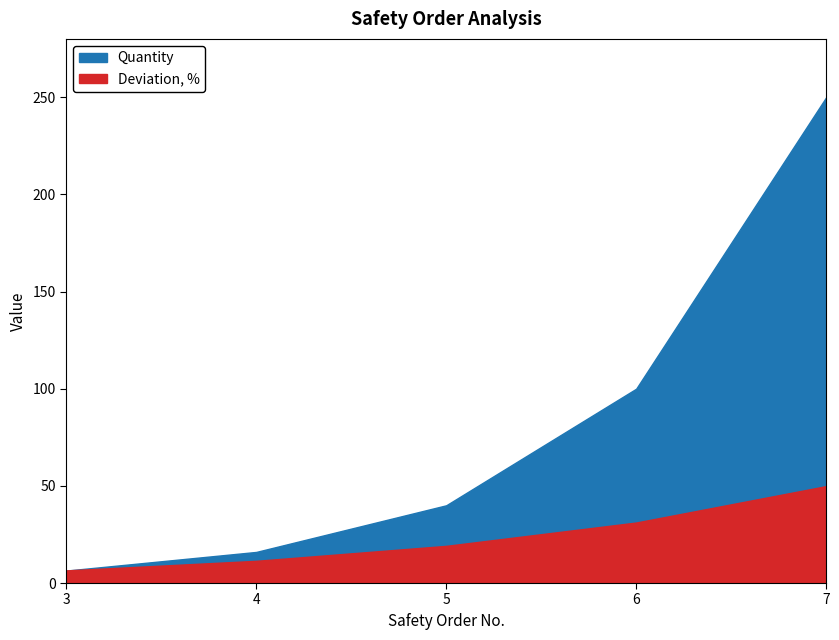

Which series has the largest range (max minus min)?

Quantity